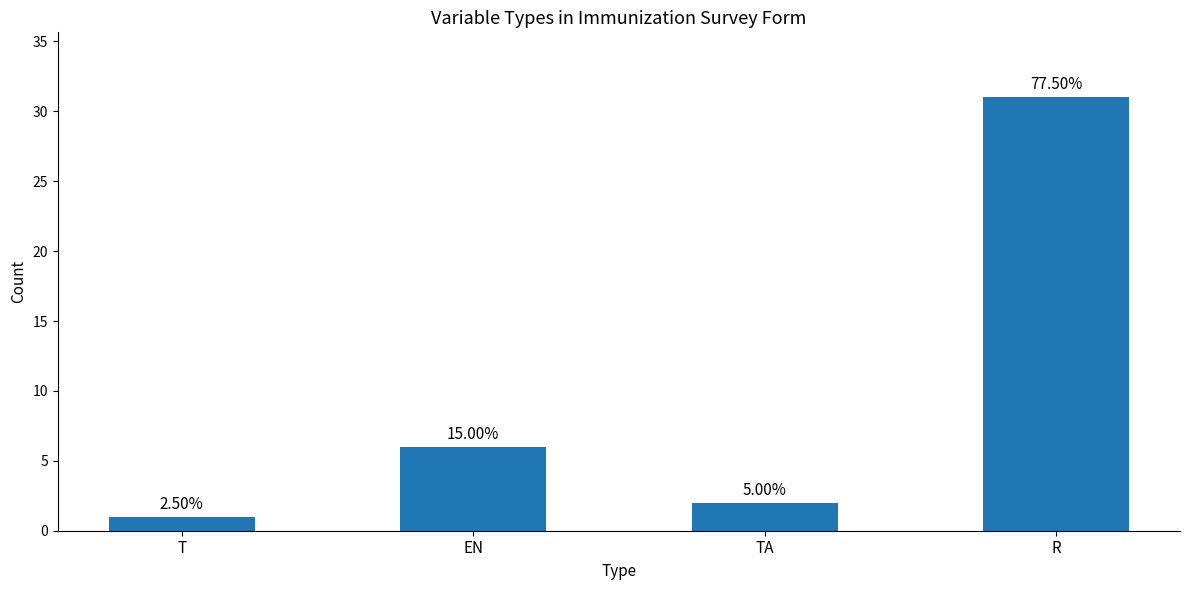

Which category has the highest value across all series?

R